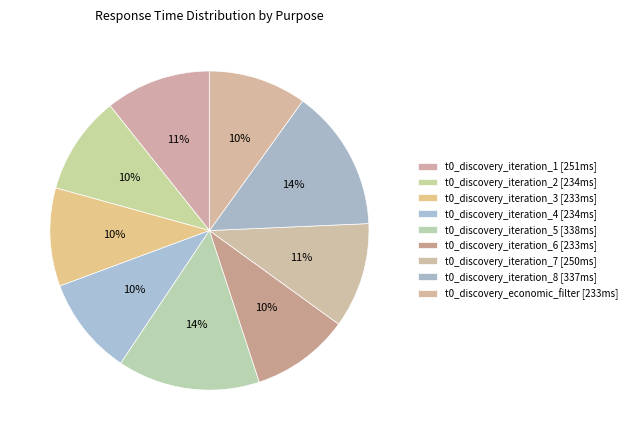

To the nearest percent, what is the average slice percentage?

11%